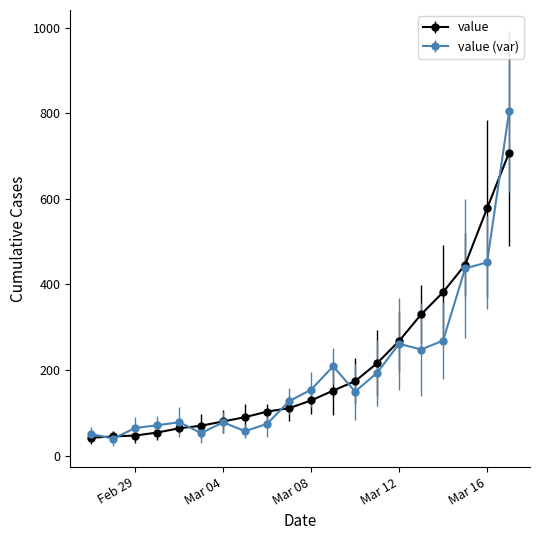

True or false: value (var) has more than 1 points higher than both neighbors.

True